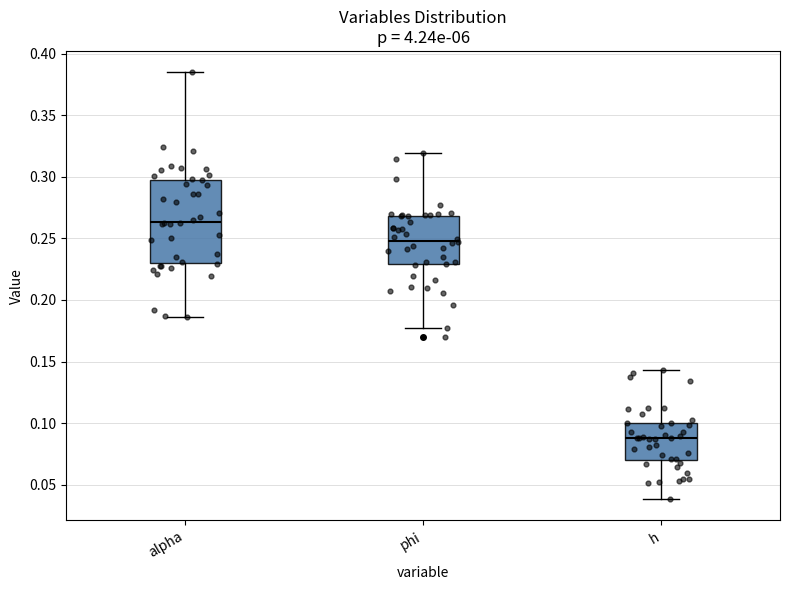

Which box's median line is the lowest?

h